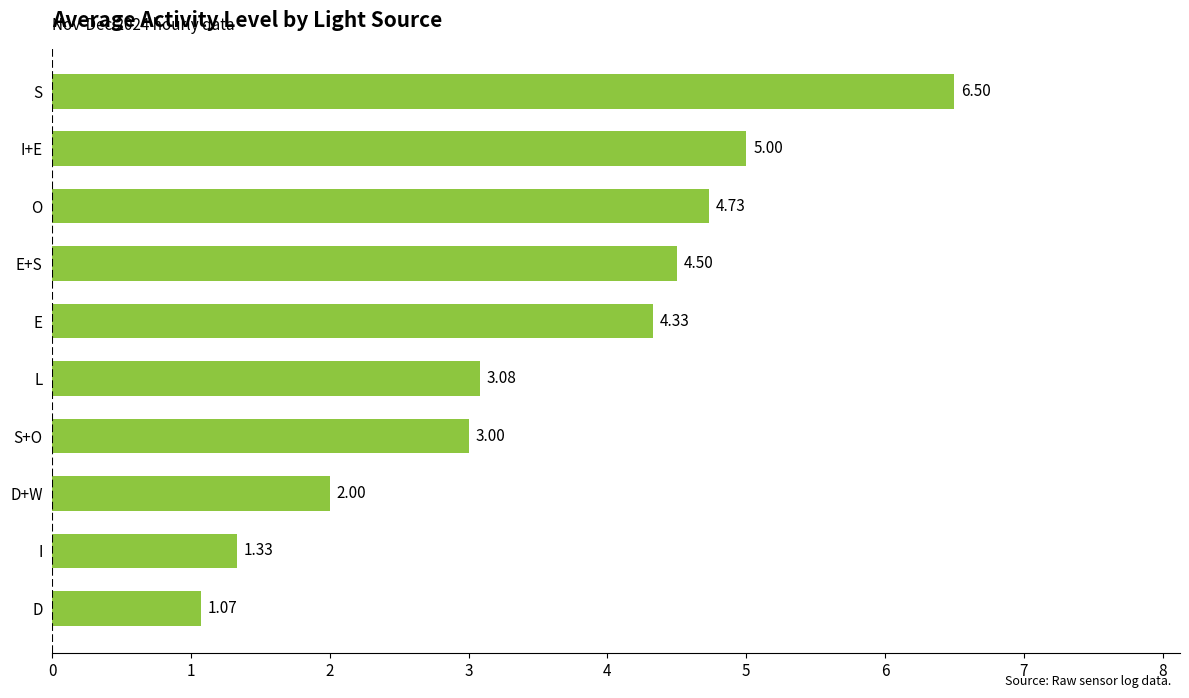

Which label corresponds to the smallest value in the chart?

D